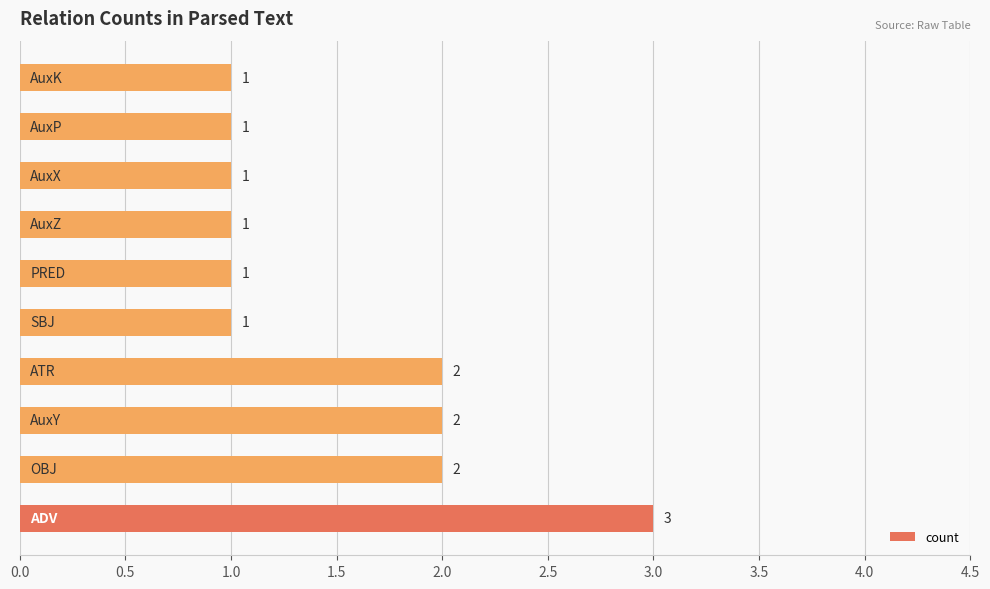

Count the values in the range 1 to 2.

9